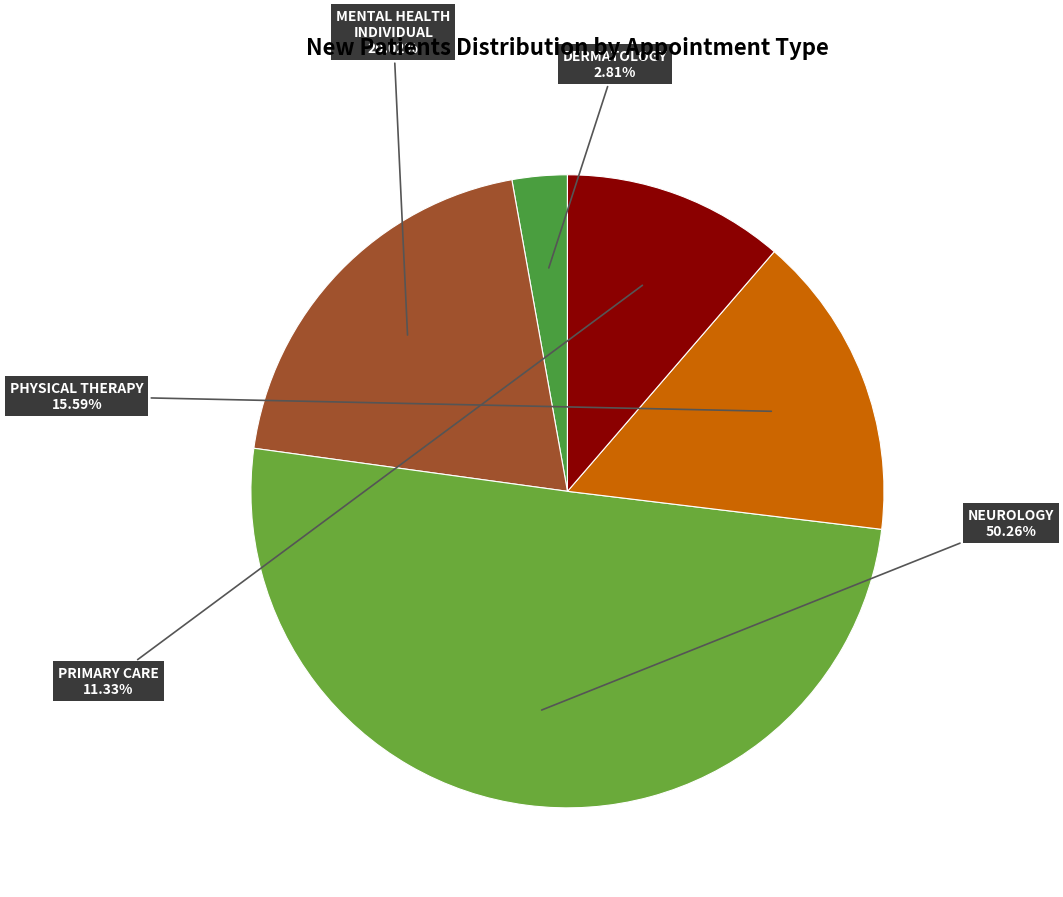

Which category has the smallest portion of the pie?

DERMATOLOGY